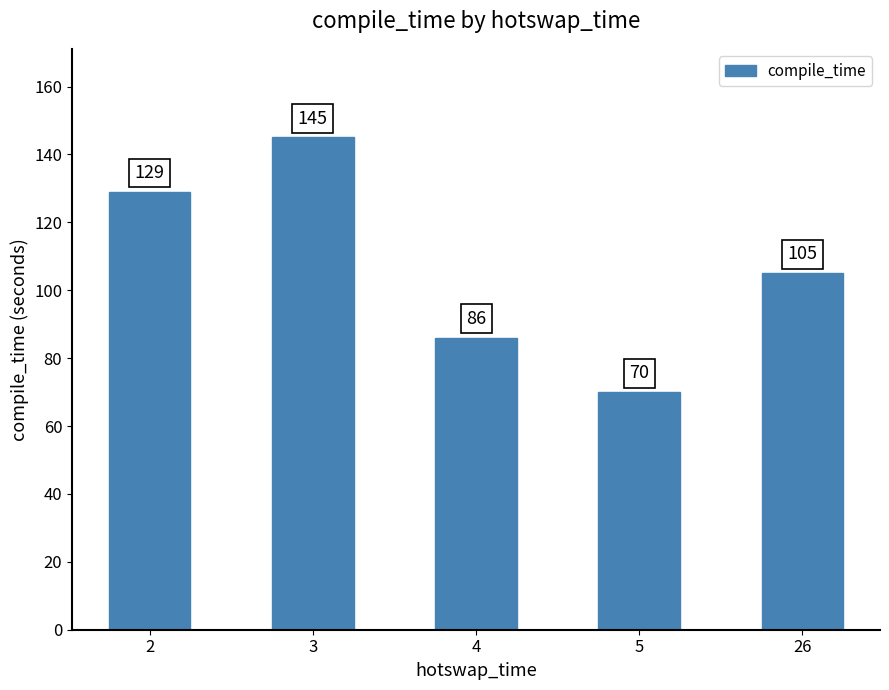

Approximately how many times larger is the value at 26 compared to 2?

0.8